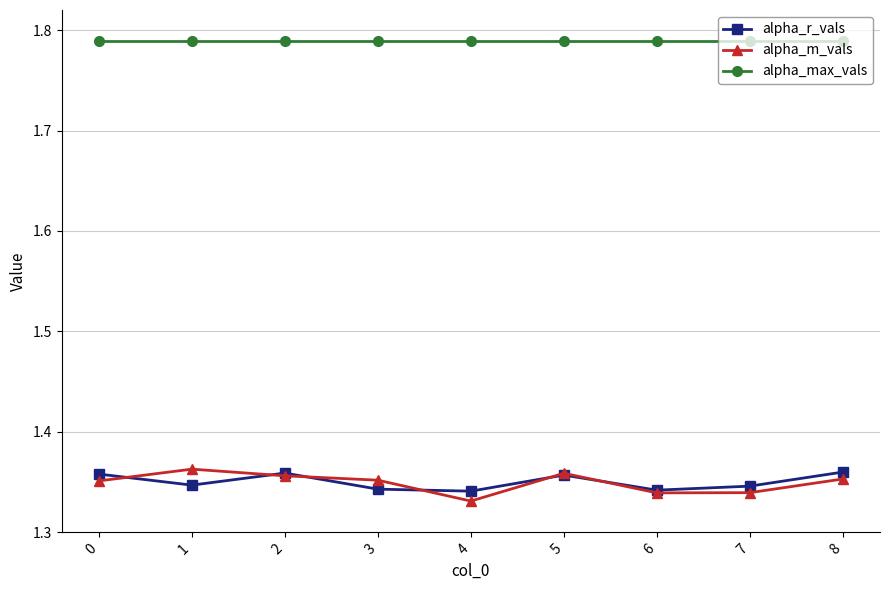

Is this an area chart (filled region under the line)?

No